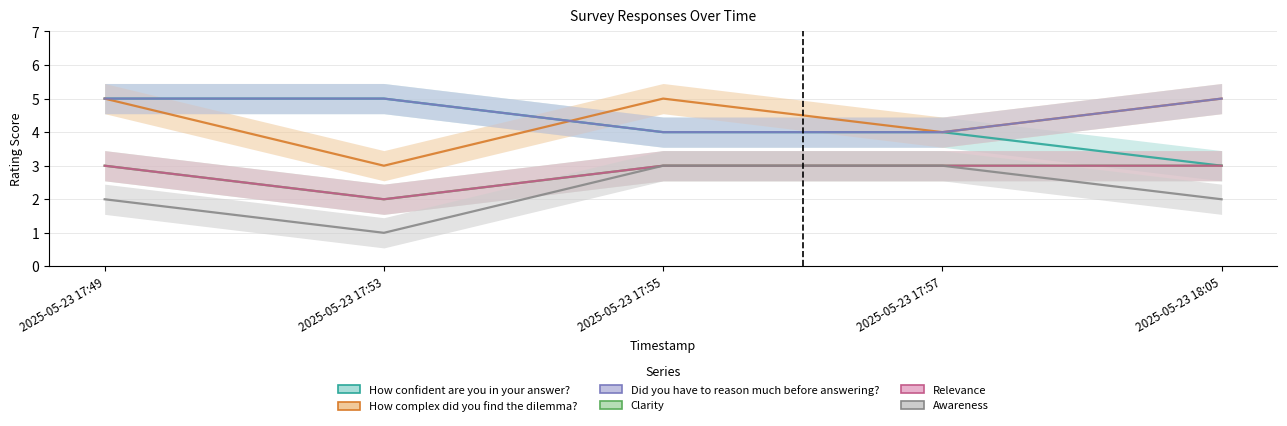

What is the spread (max minus min) of values at 2025-05-23 17:49?

3